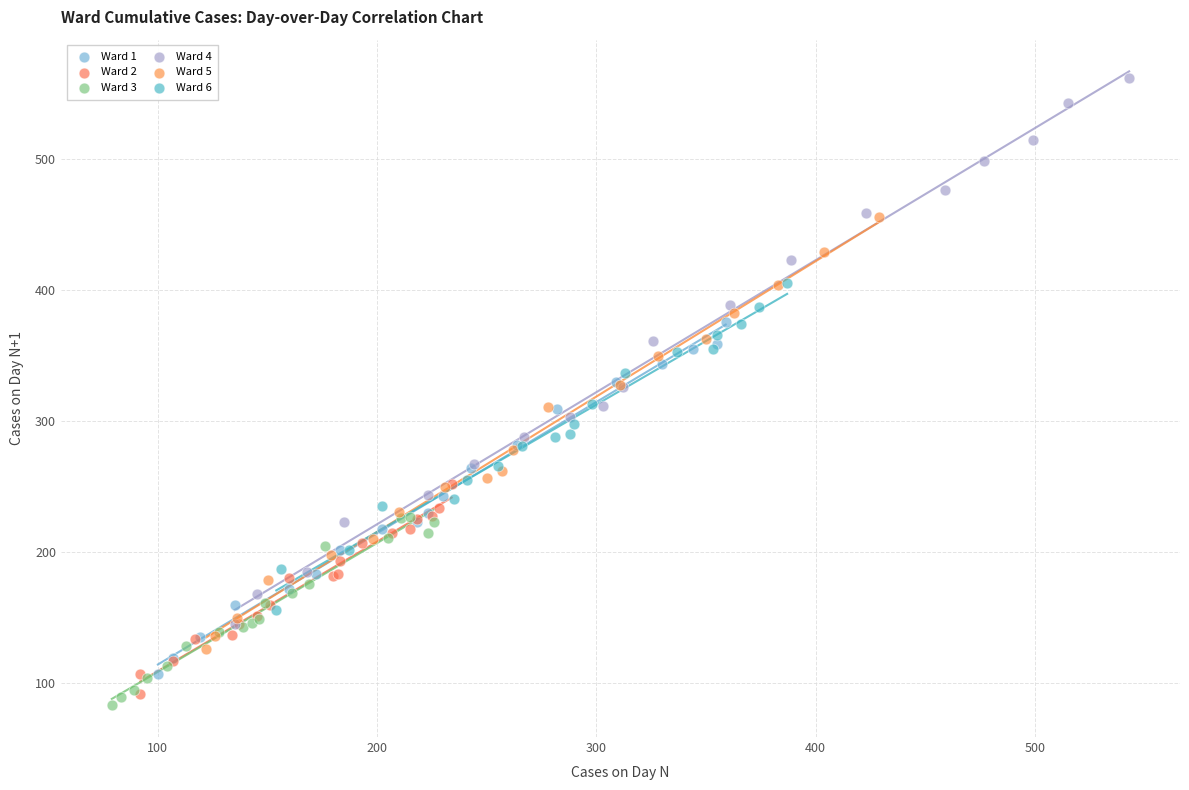

Which series reaches the maximum Y coordinate?

Ward 4